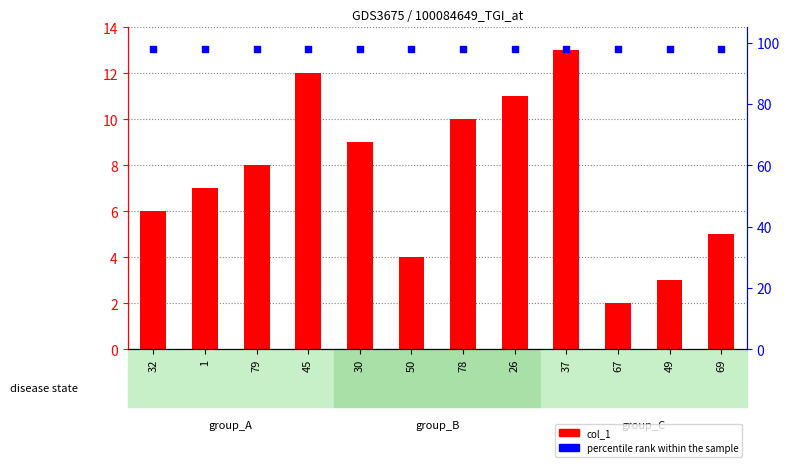

Which series has the largest Y range (max minus min)?

col_1